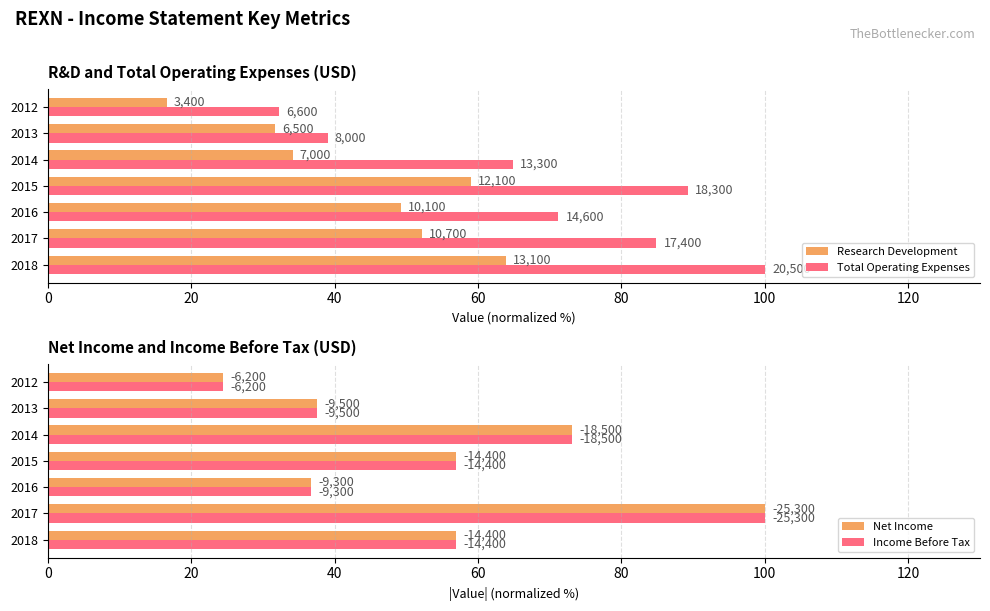

Which series has the widest spread of values?

Net Income